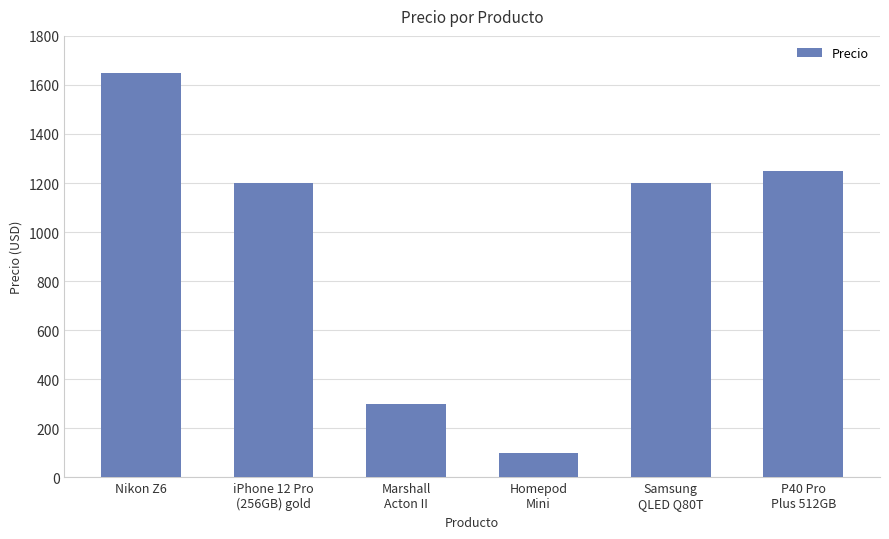

What is the value of the 1st bar from the left?

1650